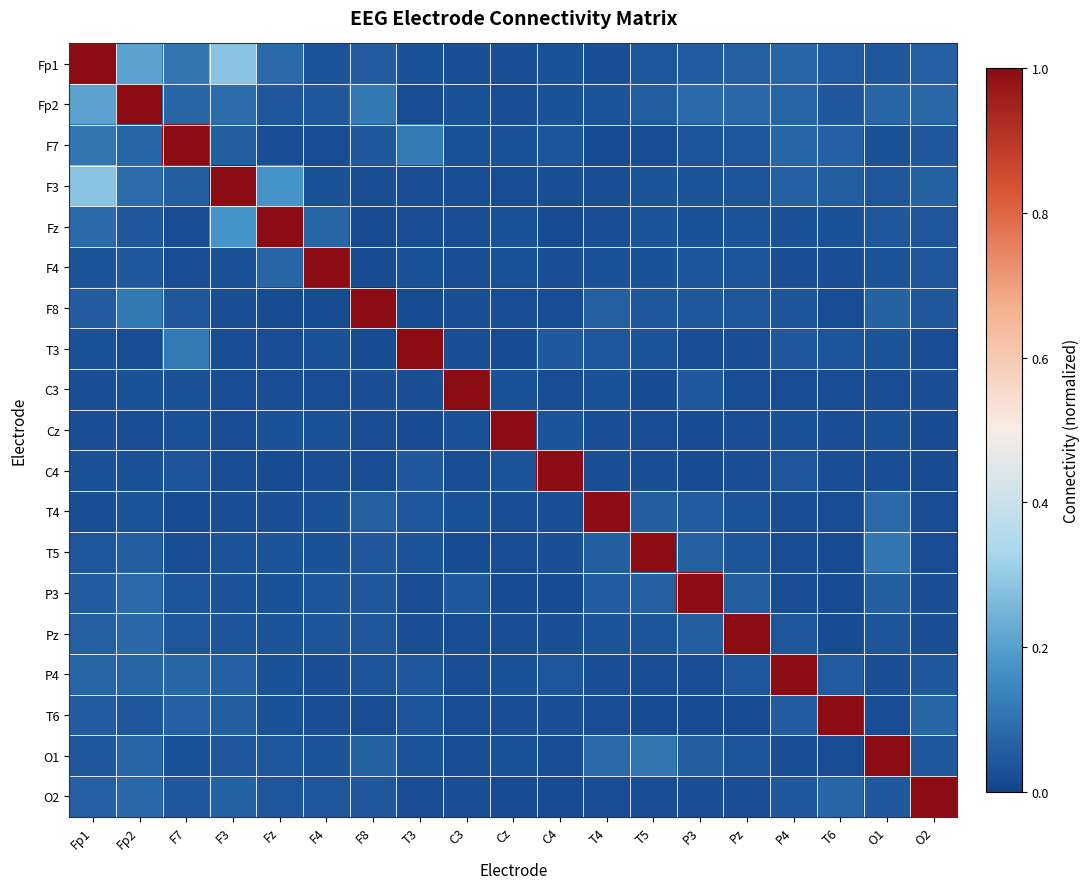

At how many categories does at least one series exceed 0?

19